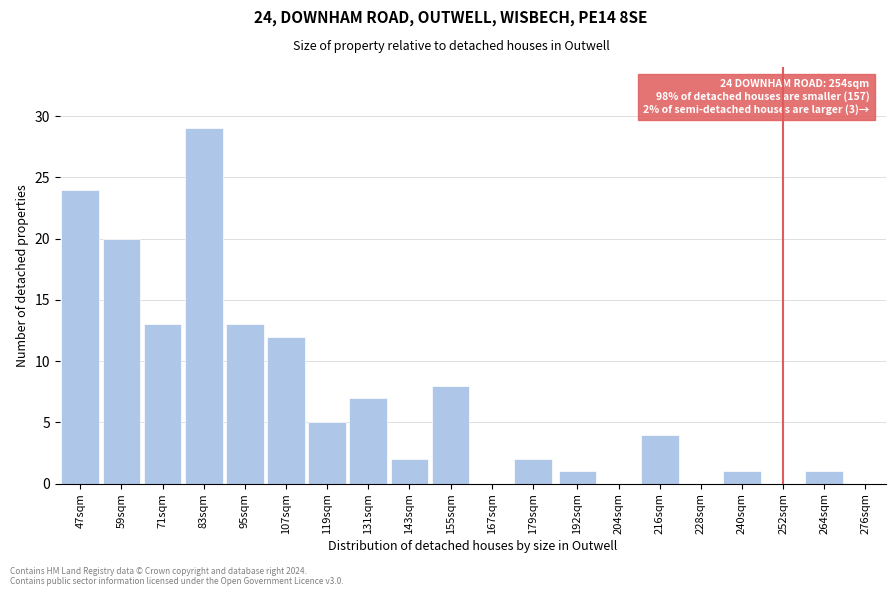

Reading left to right, what are all the values shown in this chart?

47sqm=24	59sqm=20	71sqm=13	83sqm=29	95sqm=13	107sqm=12	119sqm=5	131sqm=7	143sqm=2	155sqm=8	167sqm=0	179sqm=2	192sqm=1	204sqm=0	216sqm=4	228sqm=0	240sqm=1	252sqm=0	264sqm=1	276sqm=0